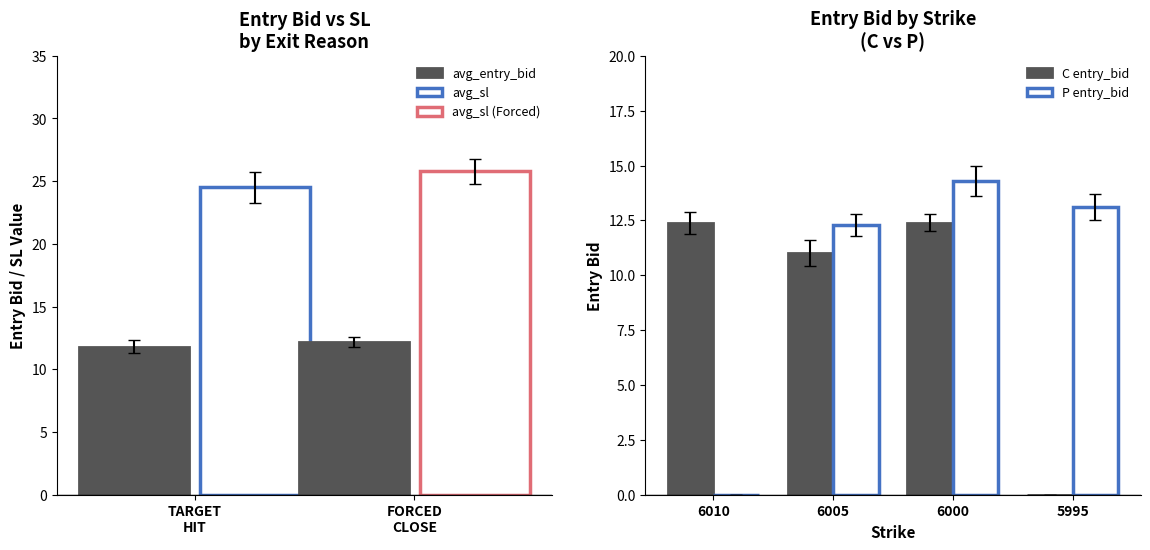

The value of C entry_bid at 6005 is 18.7. True or false?

False